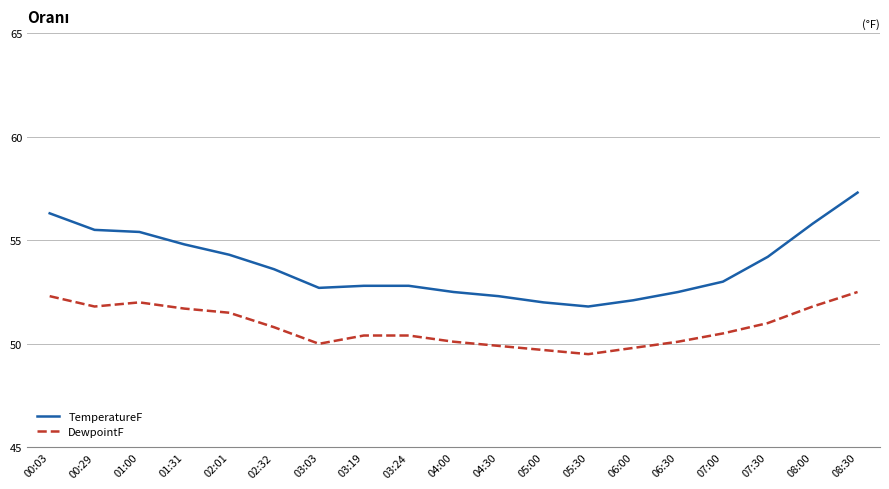

What are all the series names shown in the legend?

TemperatureF, DewpointF